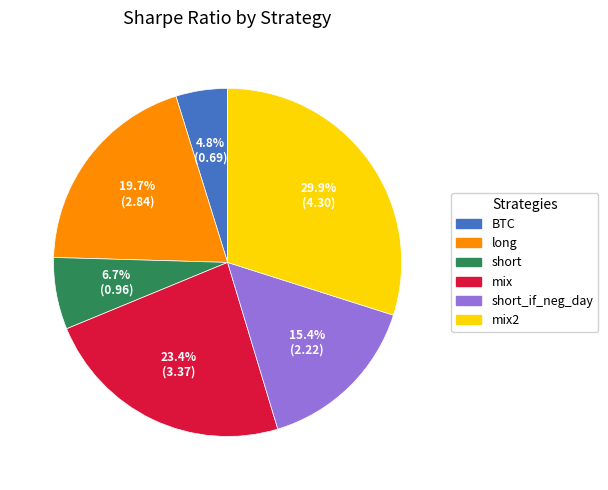

To the nearest percent, what is the difference between the largest and smallest slice percentages?

25%